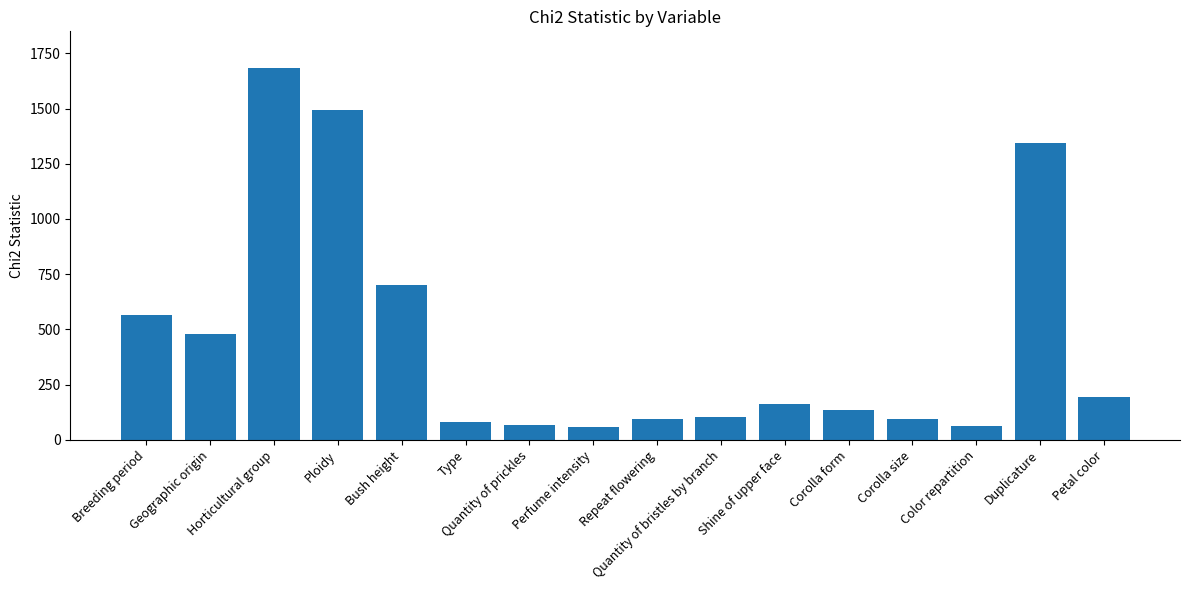

Read the value at Breeding period.

563.5